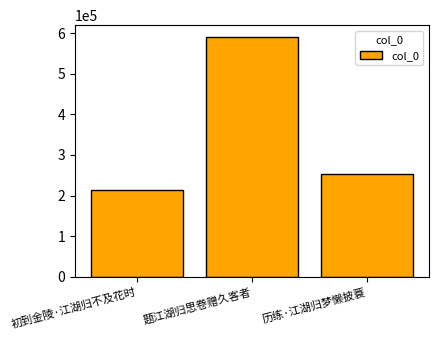

What position from the right is 初到金陵·江湖归不及花时?

3